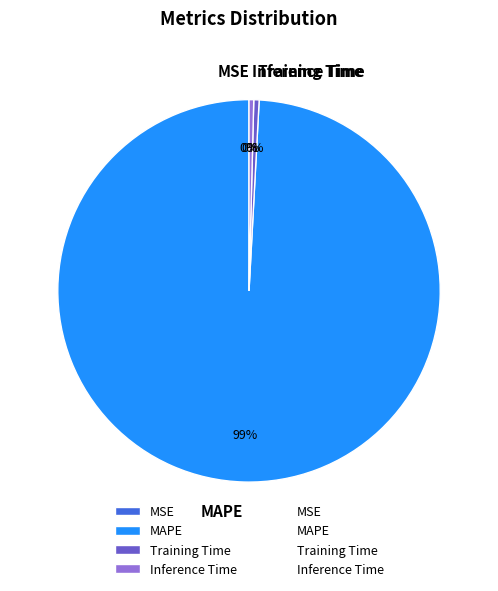

Which slice is the largest?

MAPE